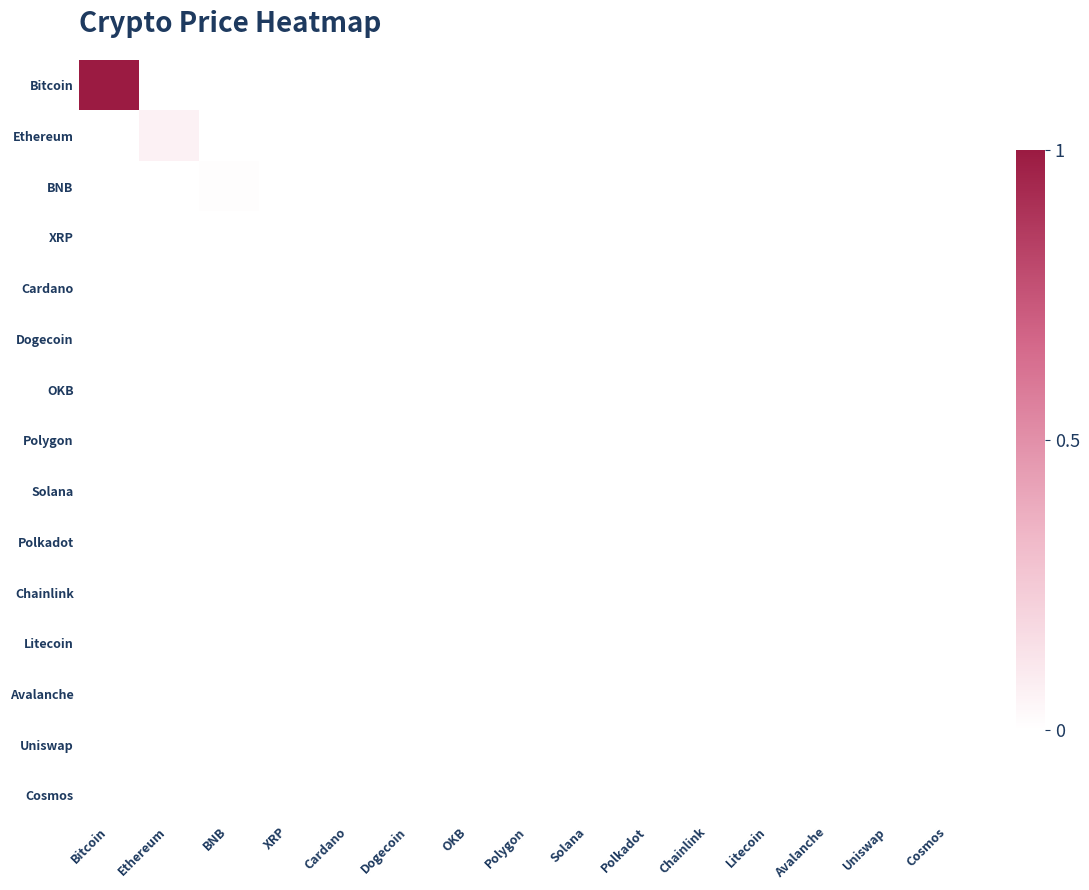

How many series are shown in this chart?

15